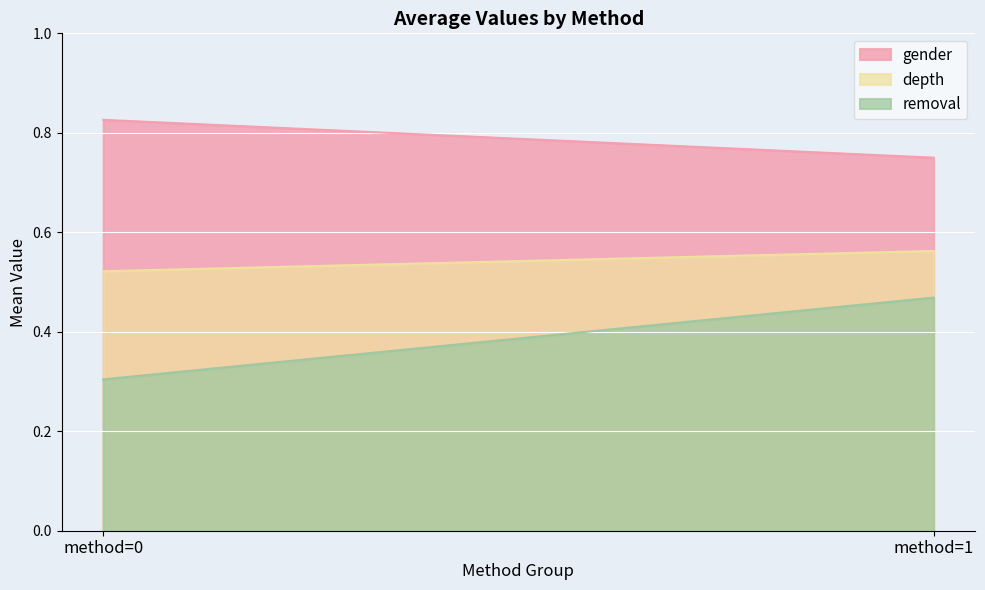

What is the difference between the highest and lowest values at method=1?

0.3